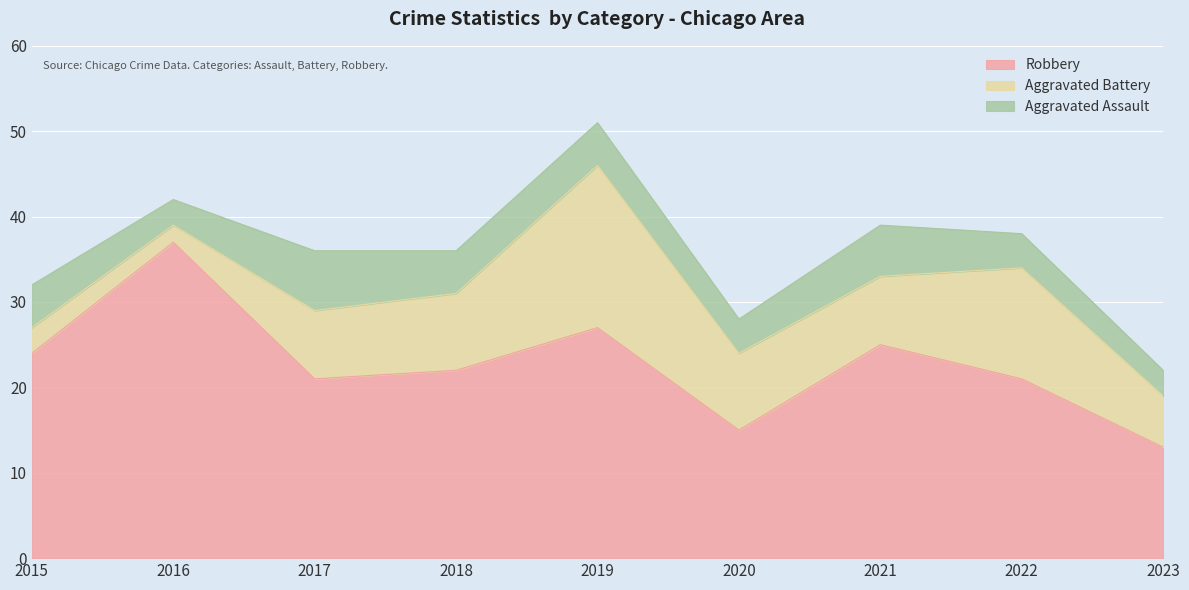

Does the chart display data point markers on the line(s)?

No